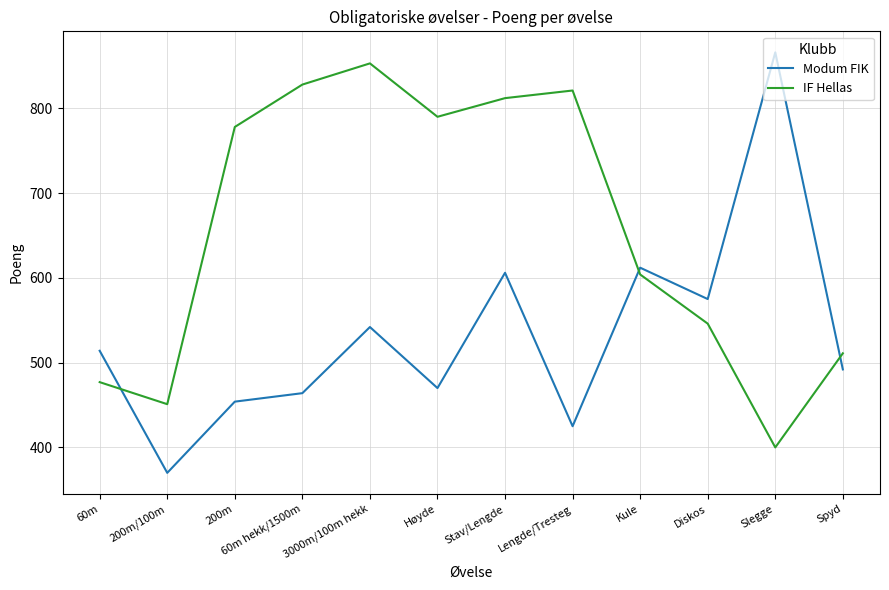

Where is IF Hellas nearest to the value 626?

Kule